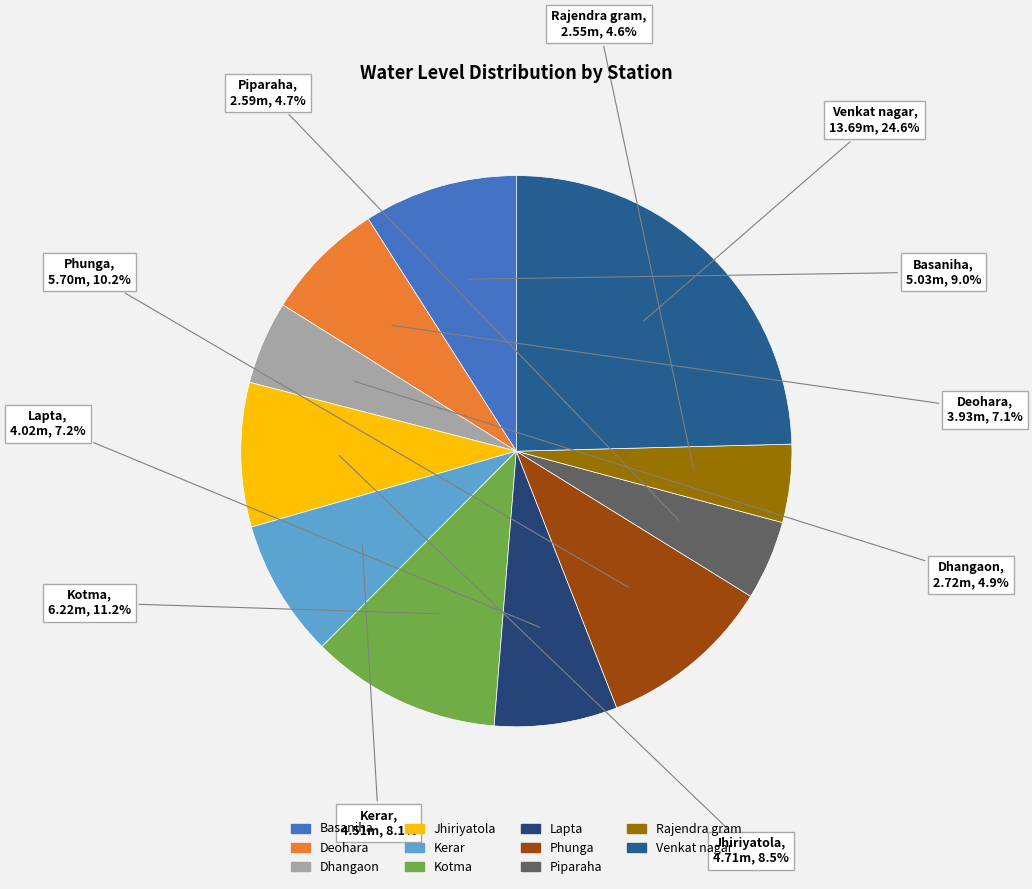

Does any single category account for the majority?

No